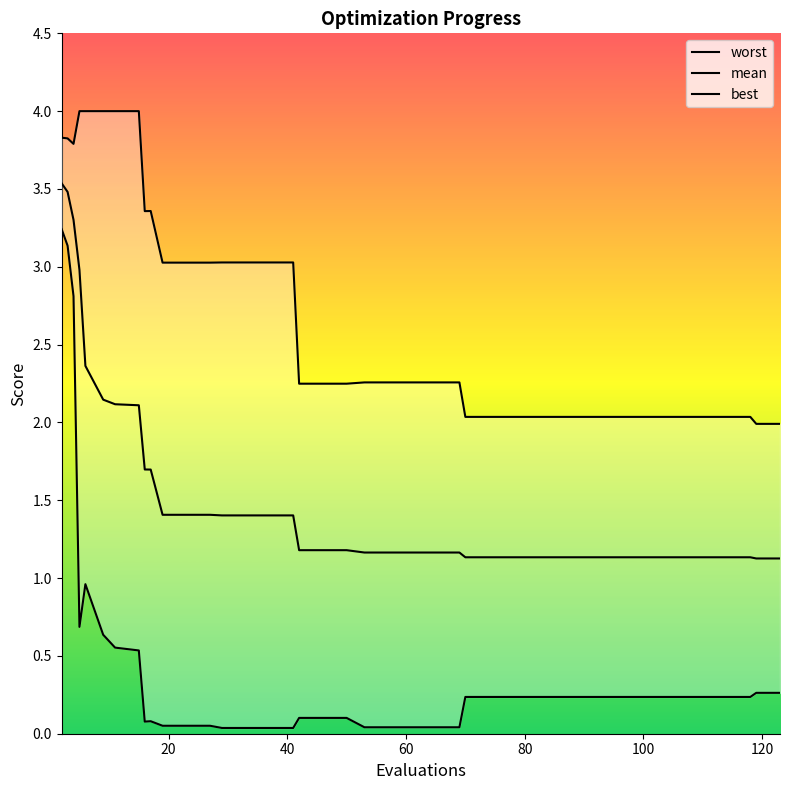

True or false: worst and mean intersect in this chart.

False